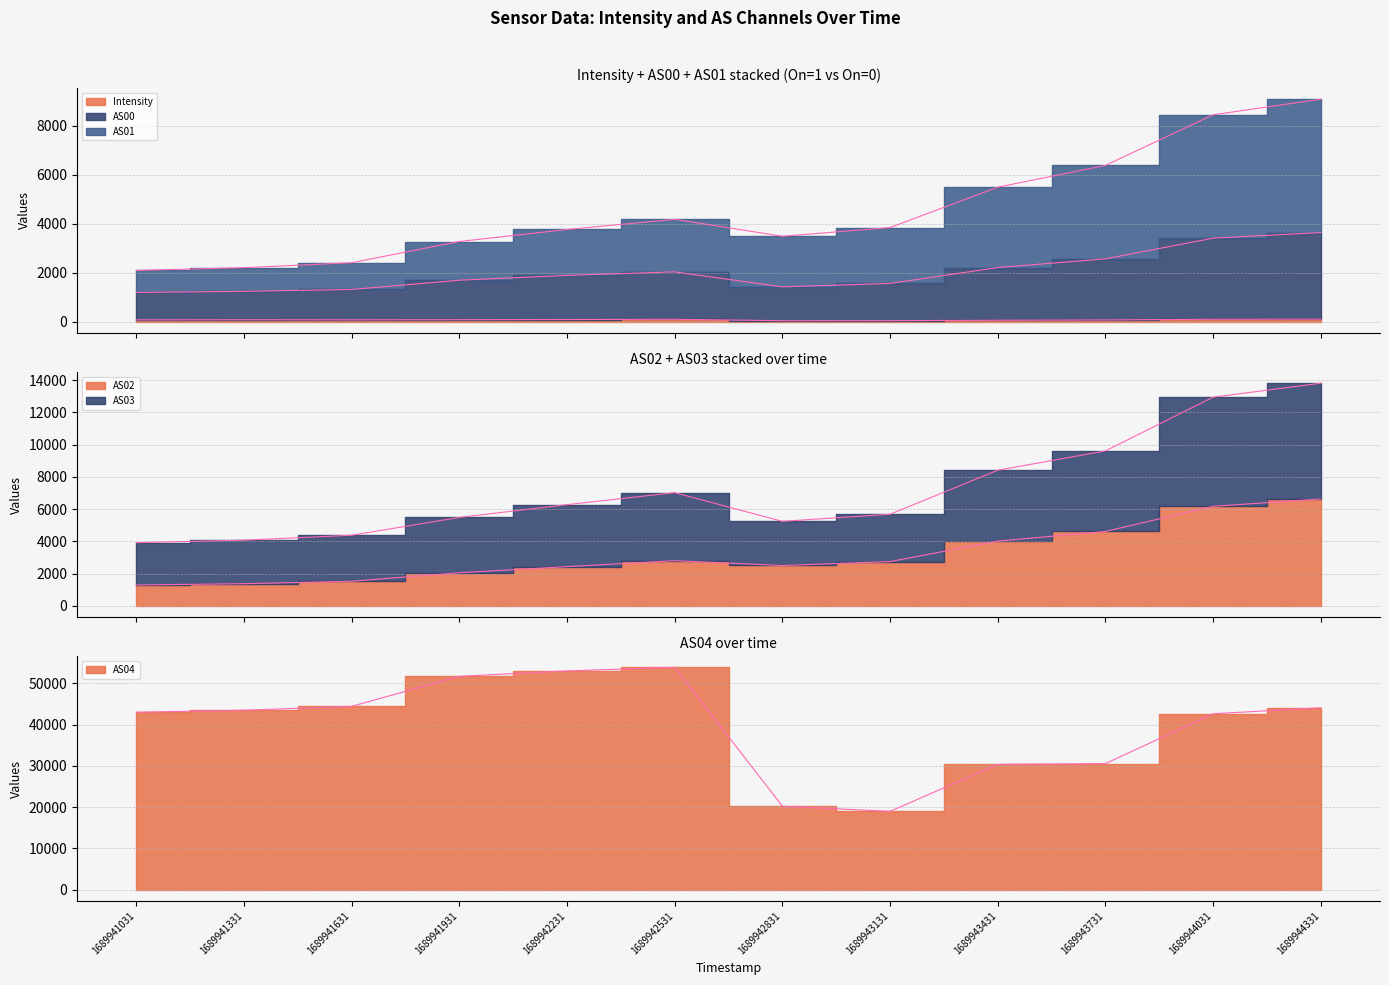

True or false: AS04 has a value of 14420.2 at 1689942231.

False